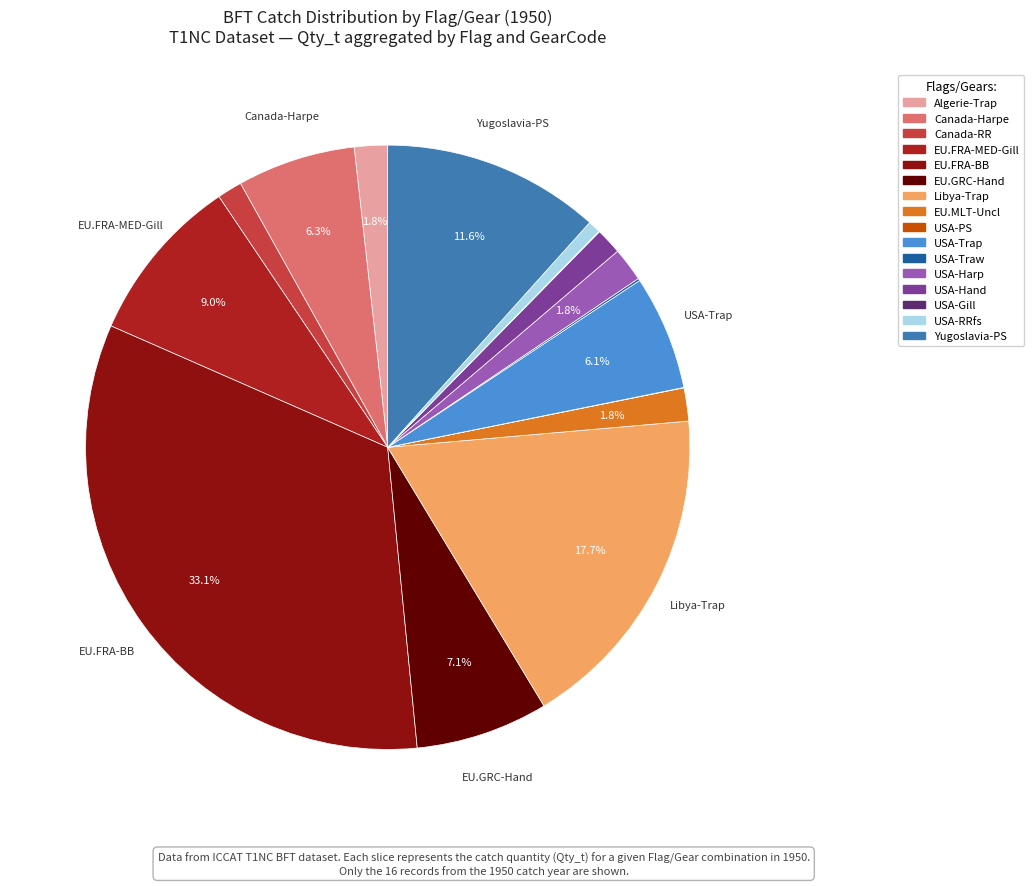

Count the number of slices in the pie.

16